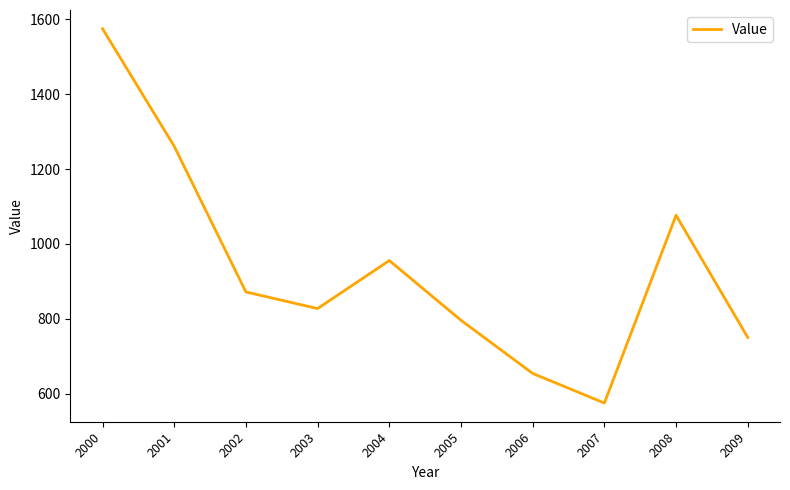

List the labels in order of value, smallest first.

2007, 2006, 2009, 2005, 2003, 2002, 2004, 2008, 2001, 2000